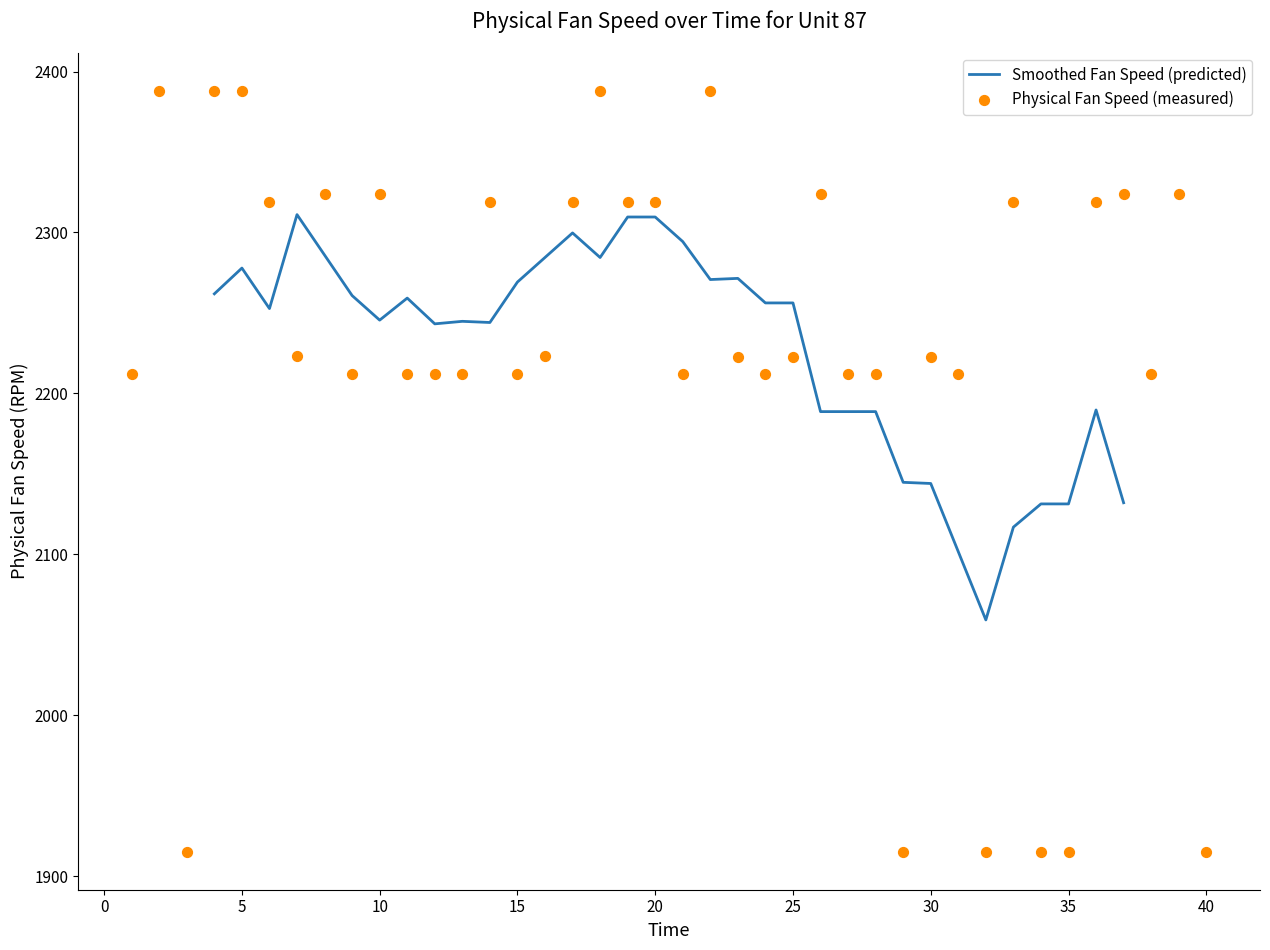

Which has a higher value, 7 or 38?

7